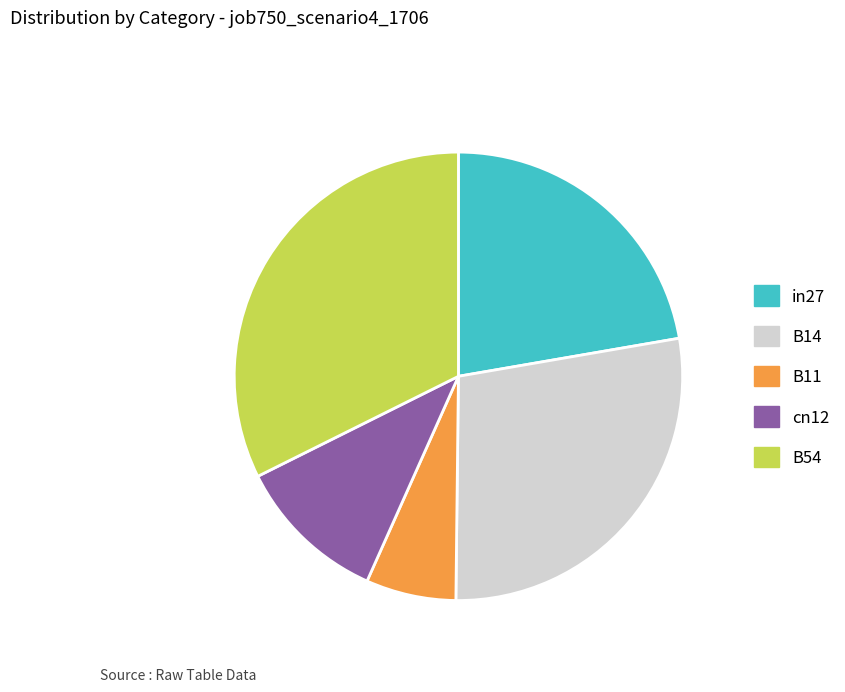

Is the sum of B54 and B11 greater than half?

No